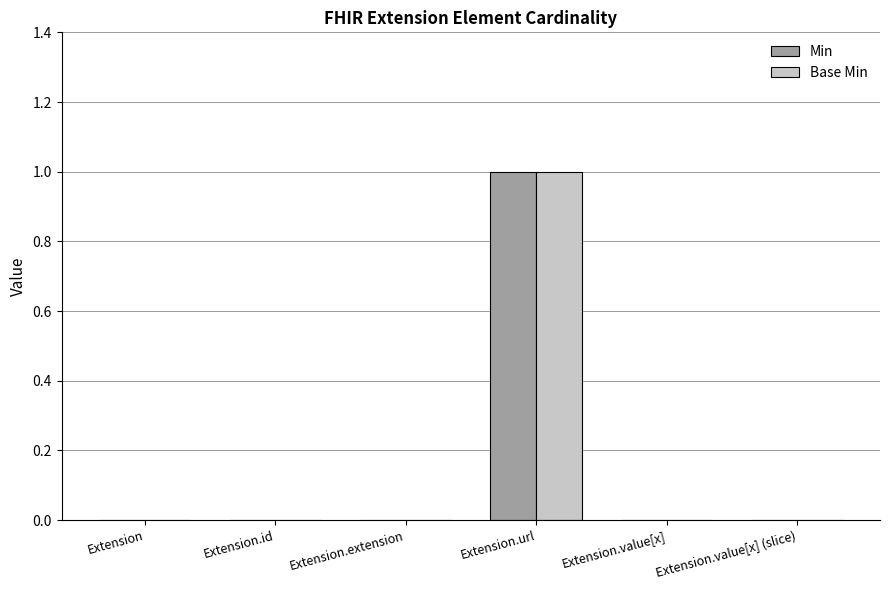

At which category is the sum across all series the highest?

Extension.url